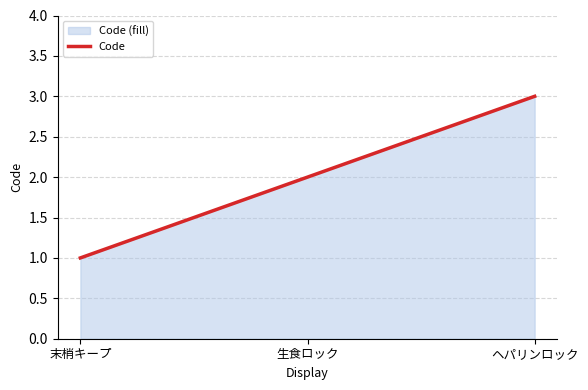

Rank the categories by value from highest to lowest.

ヘパリンロック, 生食ロック, 末梢キープ